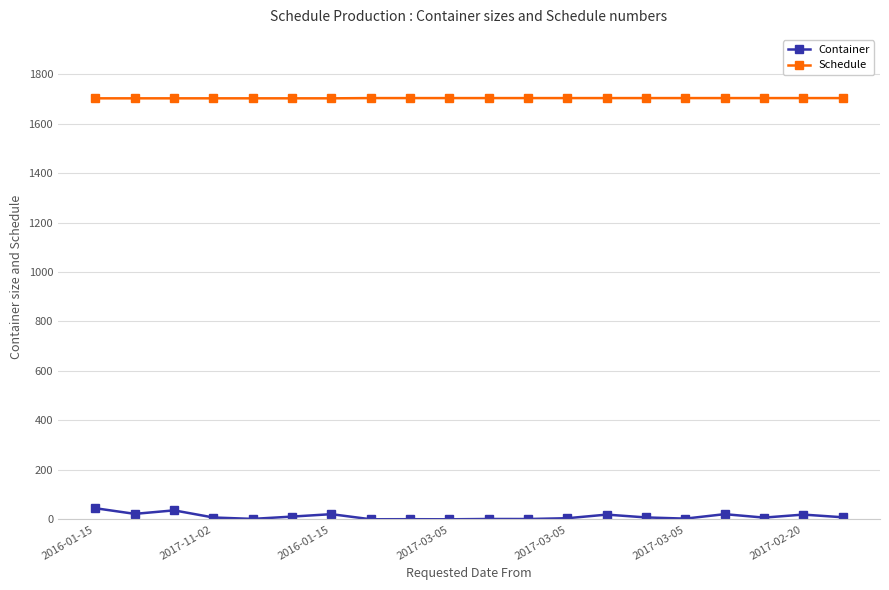

Which series has the largest total across all categories?

Schedule